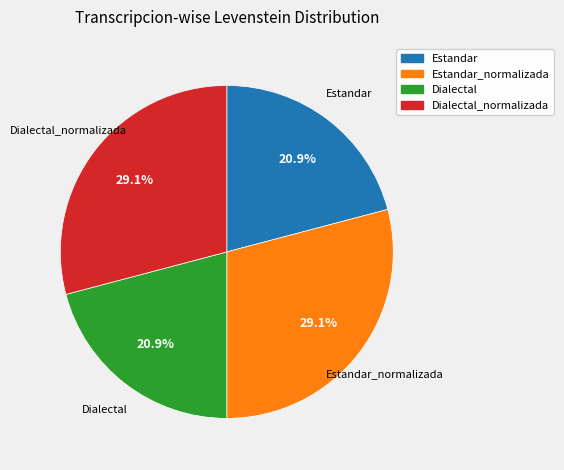

Is there any slice that represents more than half of the pie?

No